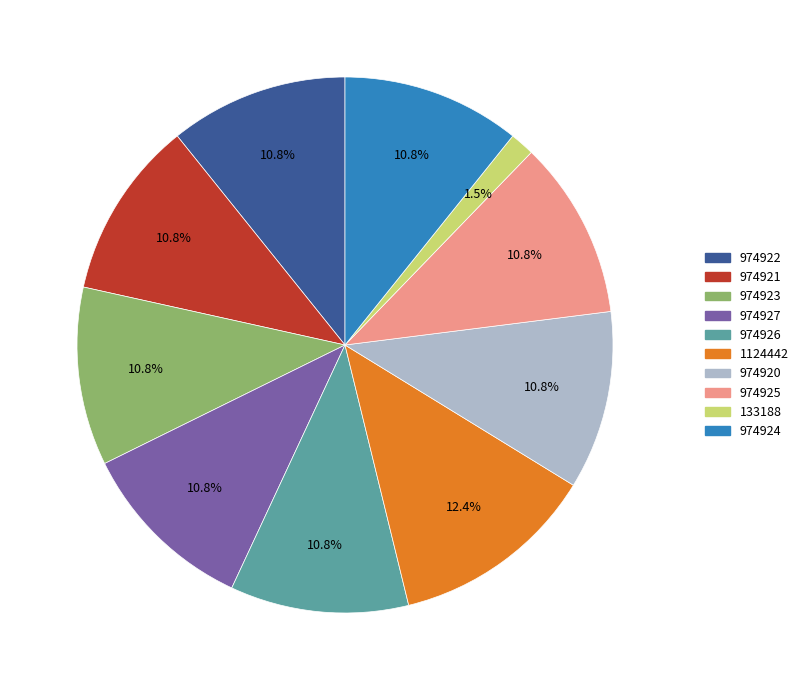

To the nearest percent, what is the difference between the largest and smallest slice percentages?

11%